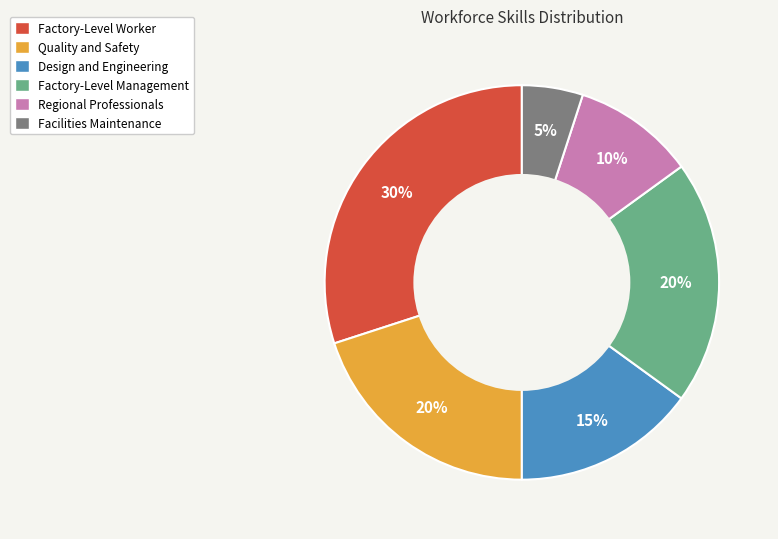

Is it true that Factory-Level Worker is 36% of the pie?

False